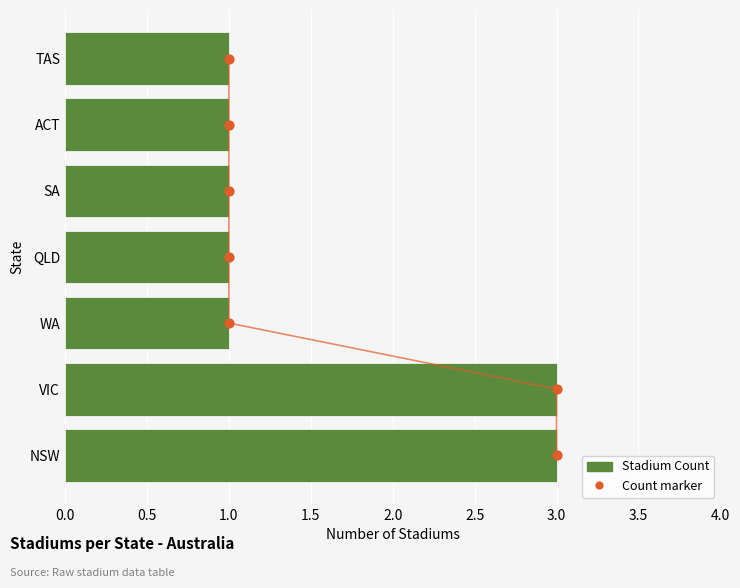

At how many categories does at least one series exceed 0?

7